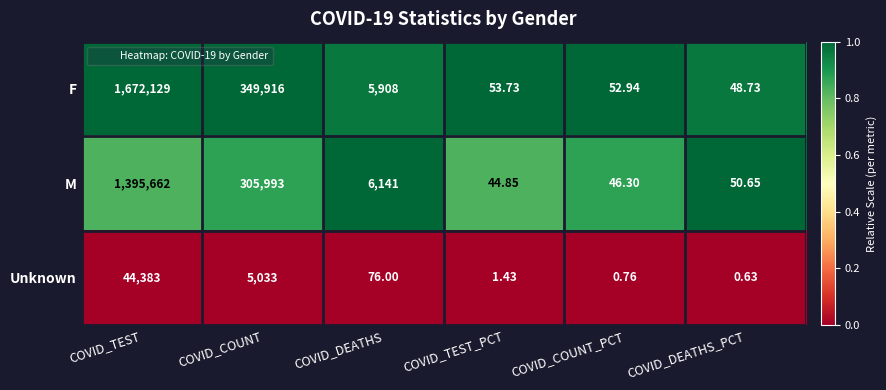

Which series changed the most between COVID_DEATHS and COVID_COUNT_PCT?

M